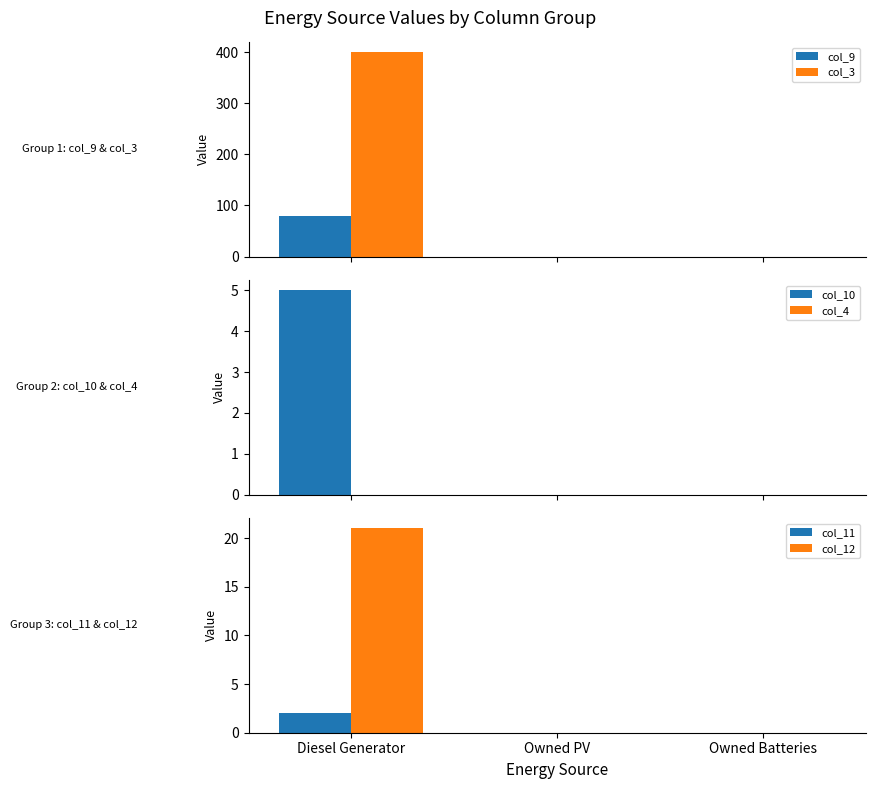

Rank the categories by col_3 value from lowest to highest.

Owned PV, Owned Batteries, Diesel Generator